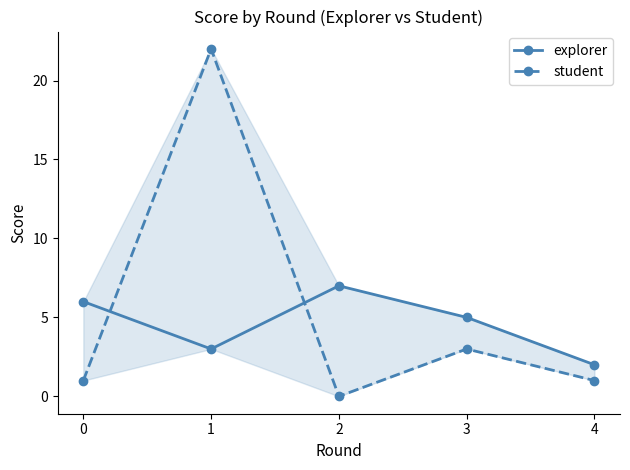

What is the sum of the explorer values at 3 and 0?

11